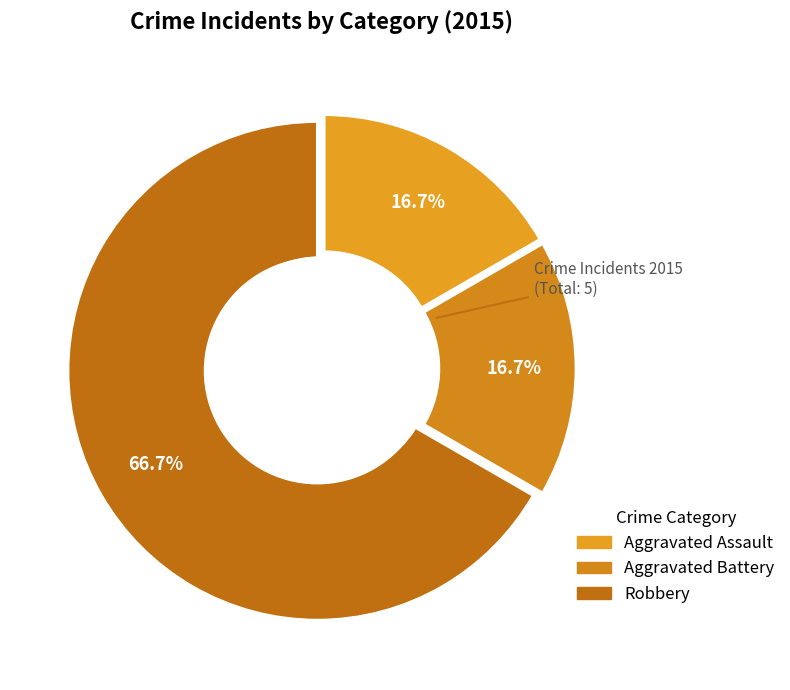

How many slices are in this pie chart?

3